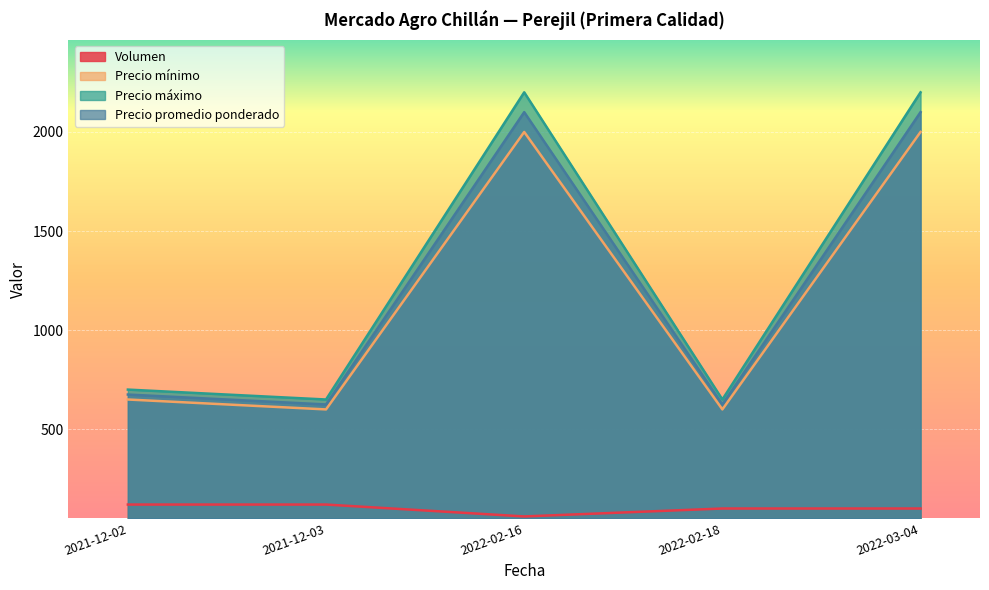

What is the sum of the Precio mínimo values at 2022-02-16 and 2022-02-18?

2600